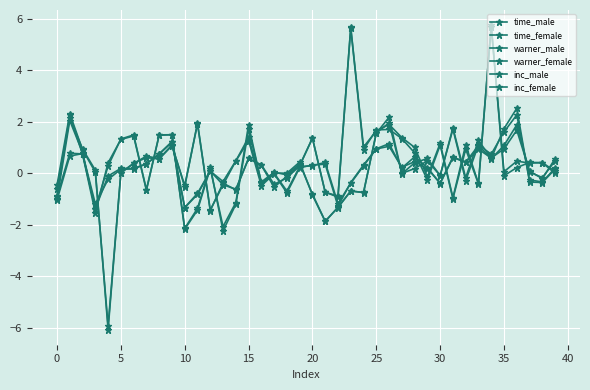

How many data points does each series have?

40